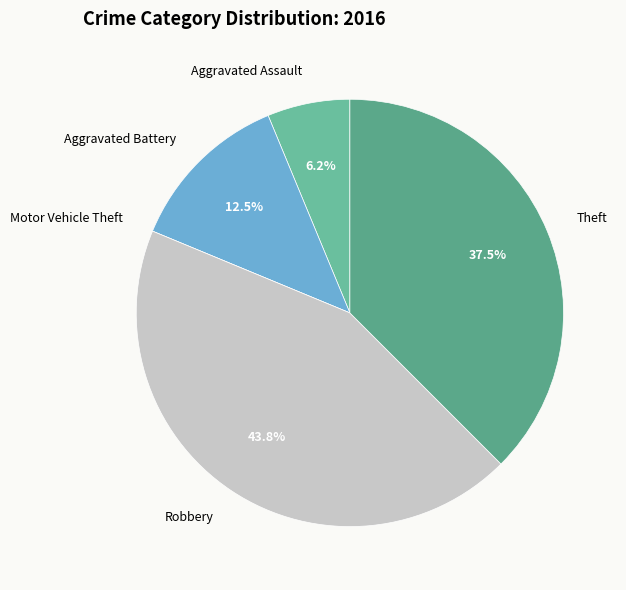

Does Robbery represent more than half of the total?

No